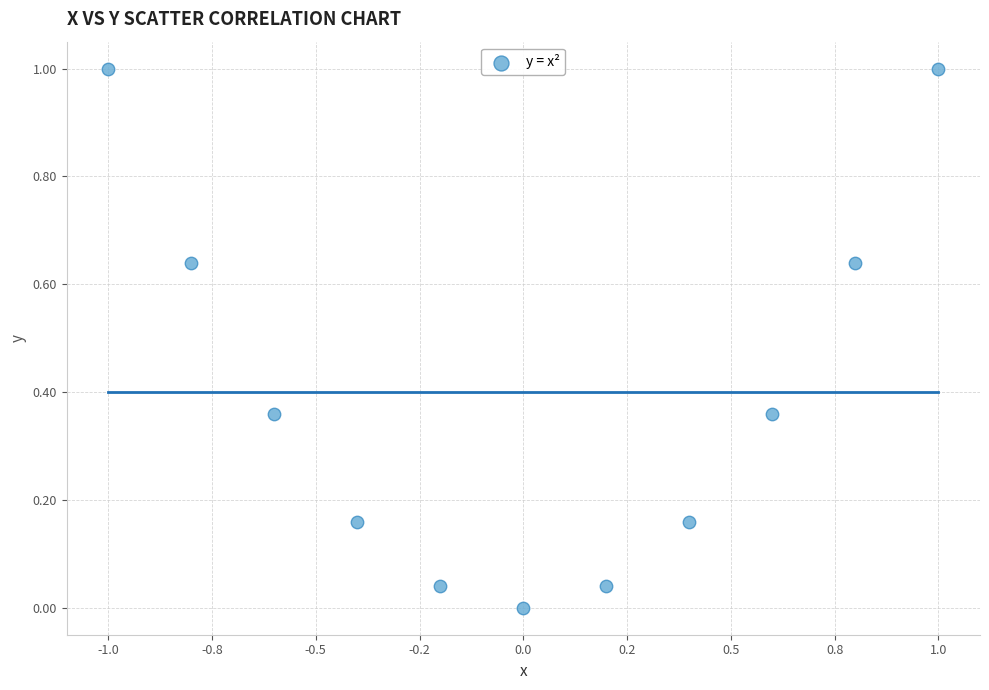

What is the range of X values (max minus min)?

2.0